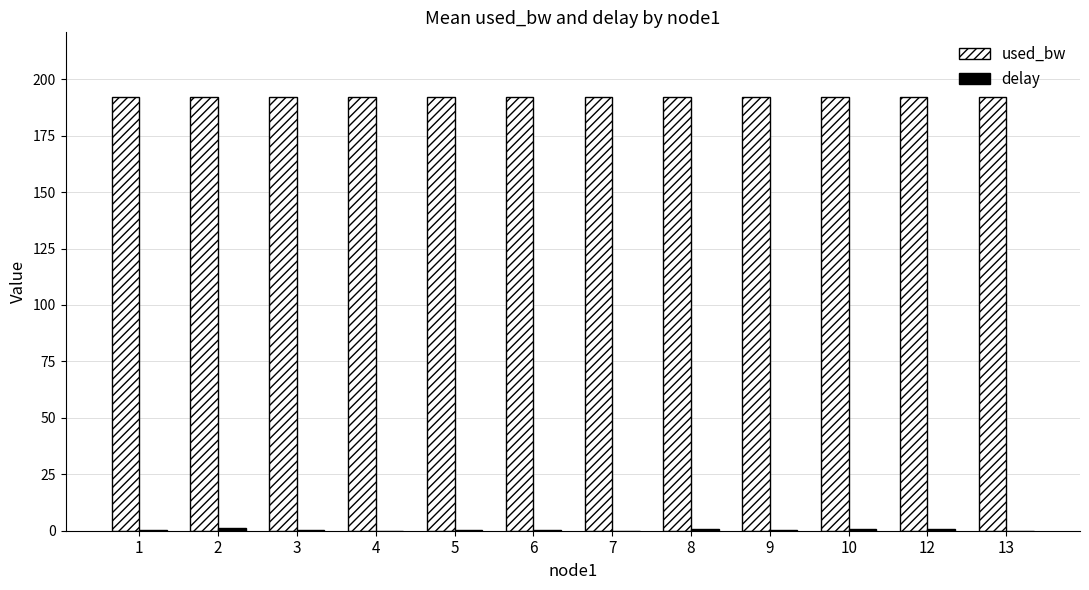

True or false: used_bw has a value of 70.9 at 6.

False